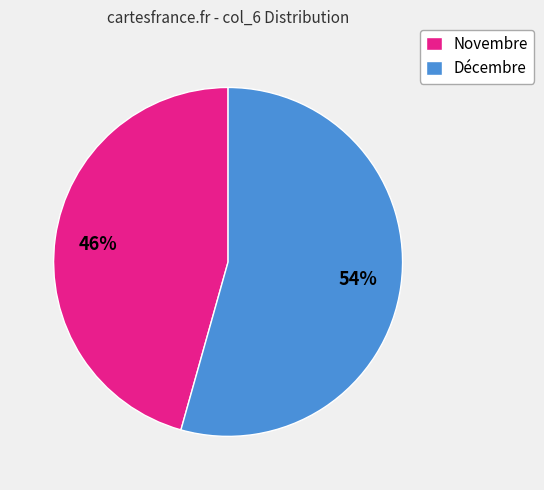

How many slices are in this pie chart?

2